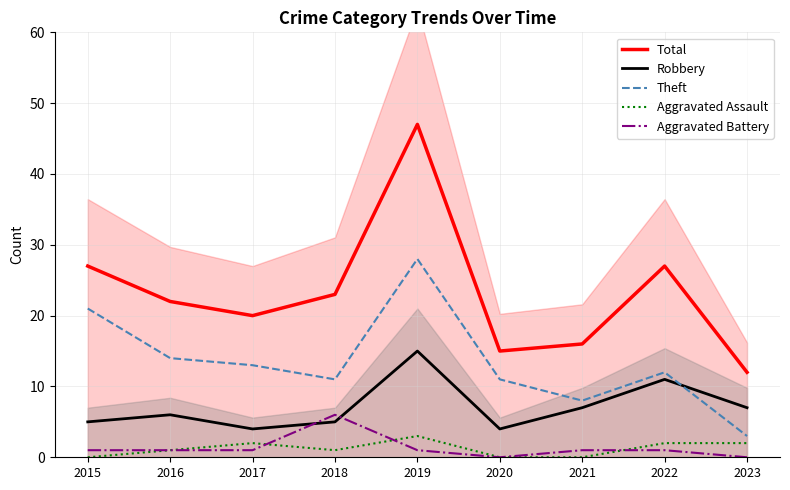

Is the value of Robbery at 2017 greater than the value of Theft at 2018?

No